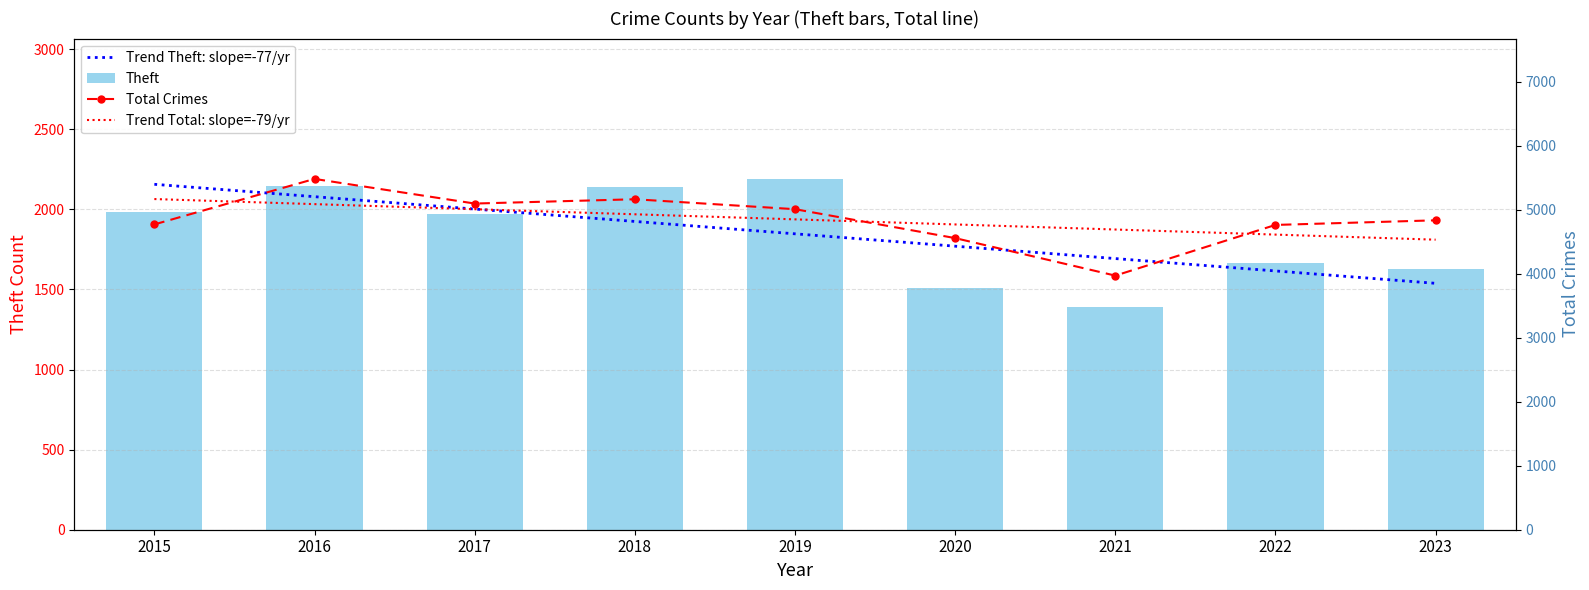

What is the maximum value shown in the chart?

5481.0